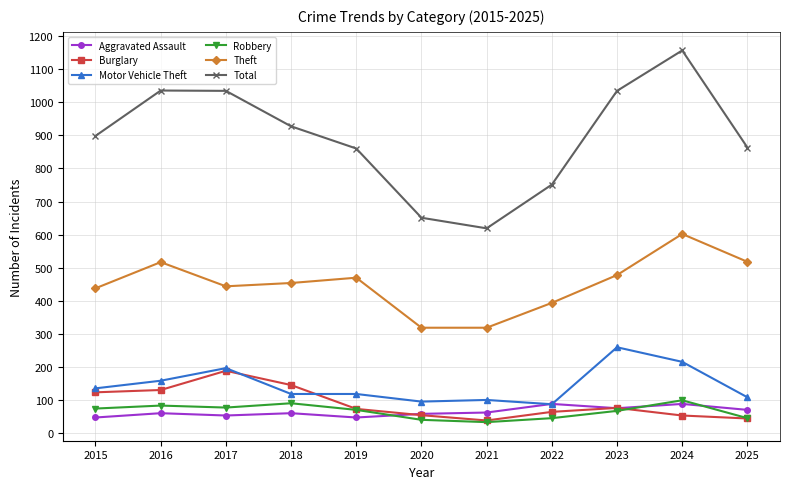

At how many categories does at least one series exceed 966?

4